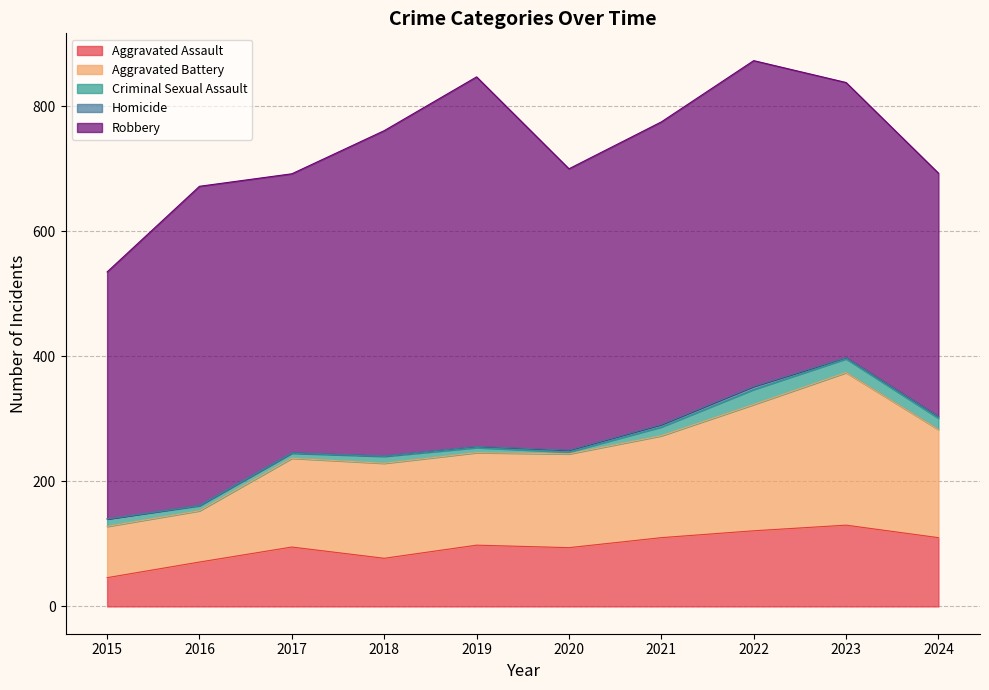

At which label does Criminal Sexual Assault reach its peak?

2022